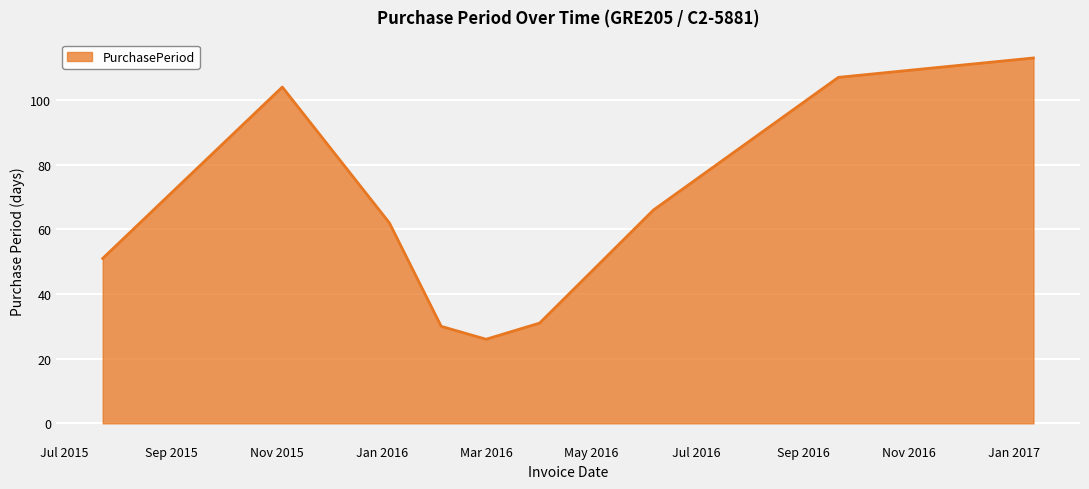

What is the minimum value shown in the chart?

26